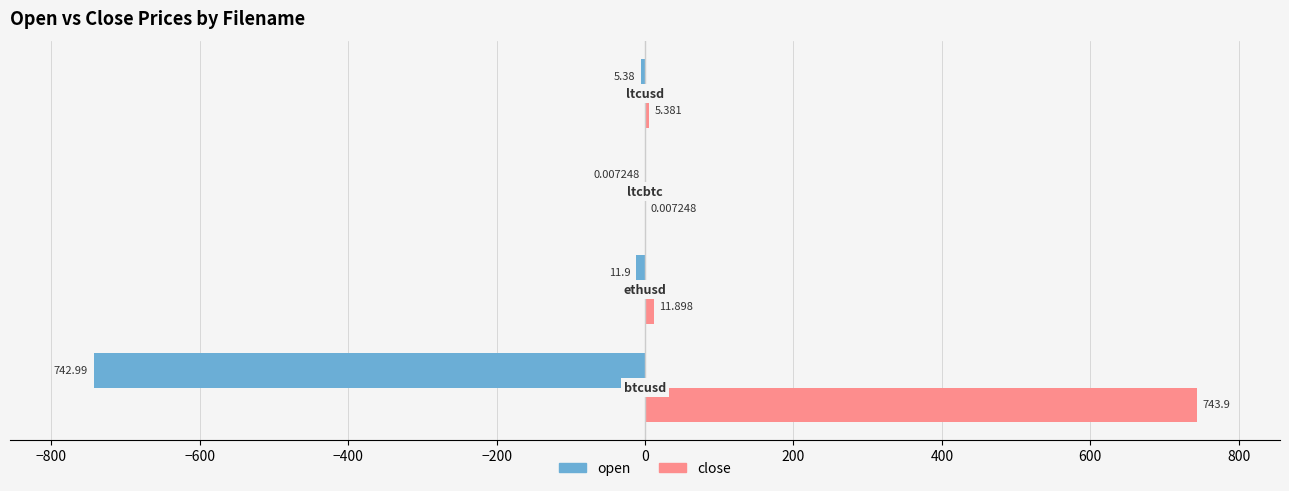

Which series has the largest total across all categories?

close